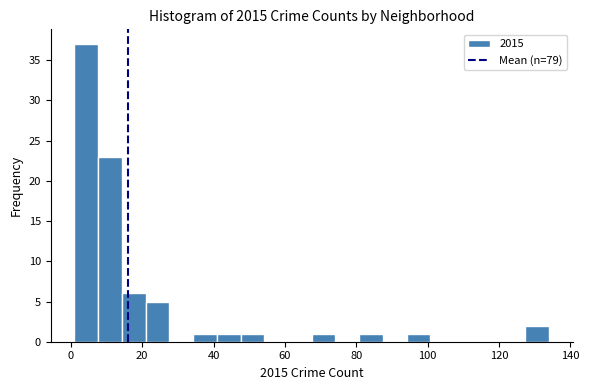

Around what value on the x-axis is the tallest bar? Give the approximate position of its centre, as read against the axis.

4